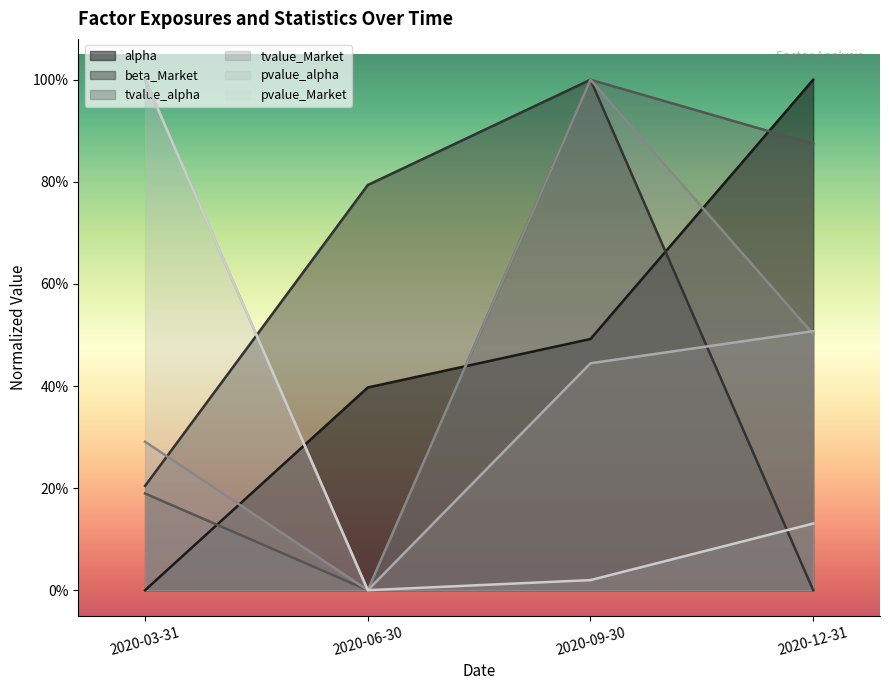

Which series has the largest total across all categories?

tvalue_alpha